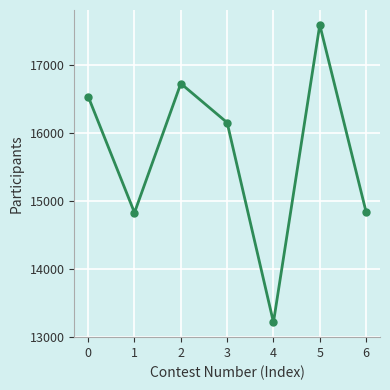

How many points are lower than both their immediate neighbors (excluding endpoints)?

2